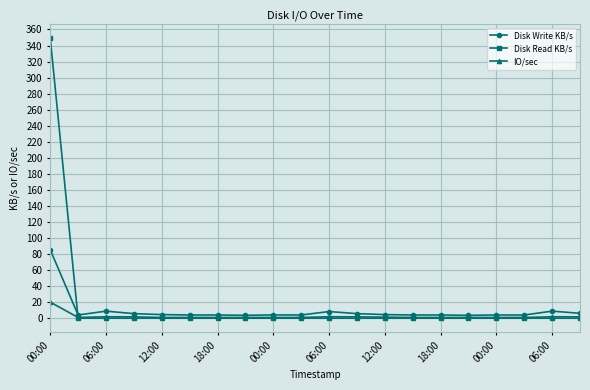

What is the sum of all Disk Read KB/s values?

349.9